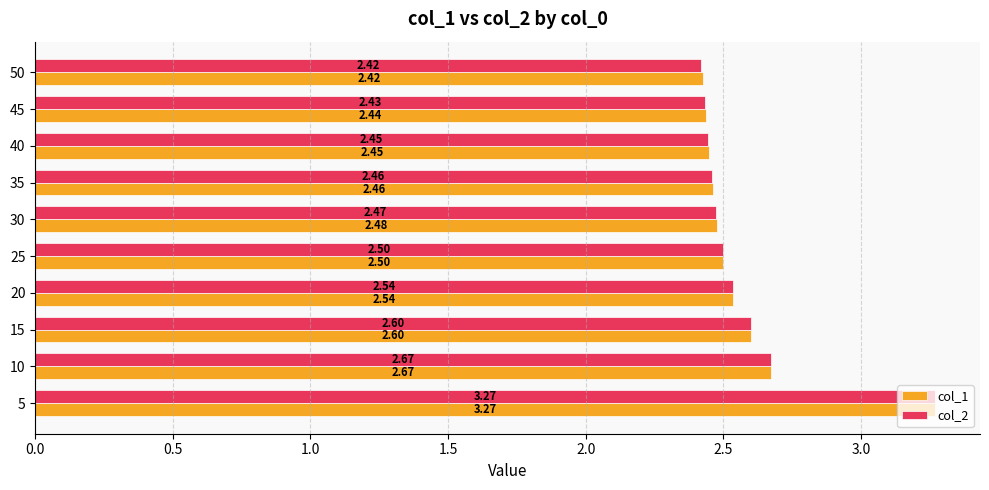

Rank the series by their average value, from highest to lowest.

col_1, col_2